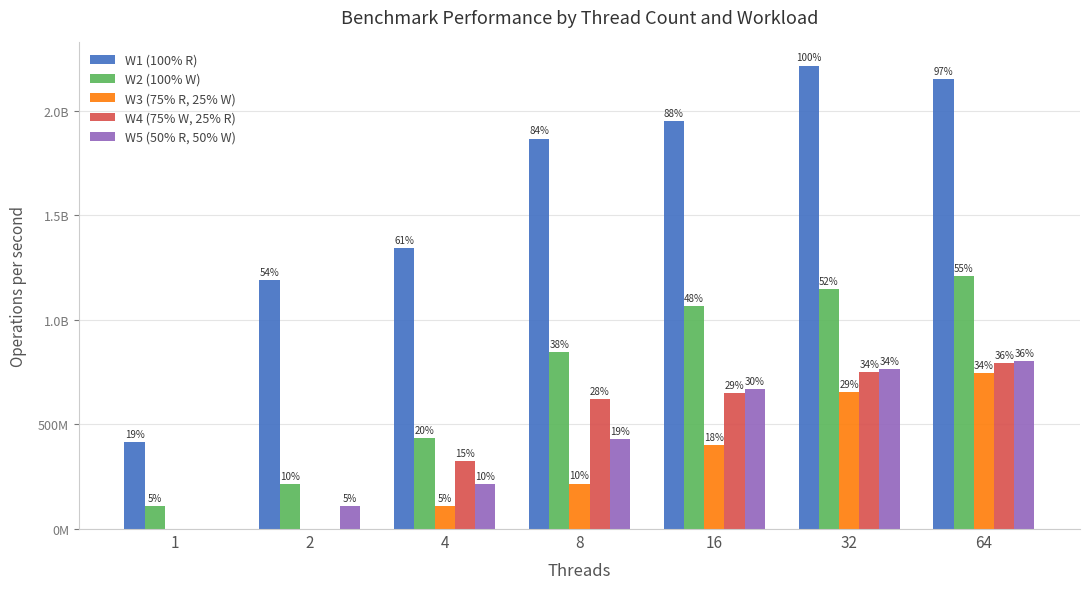

At which label does W1 (100% R) reach its minimum?

1